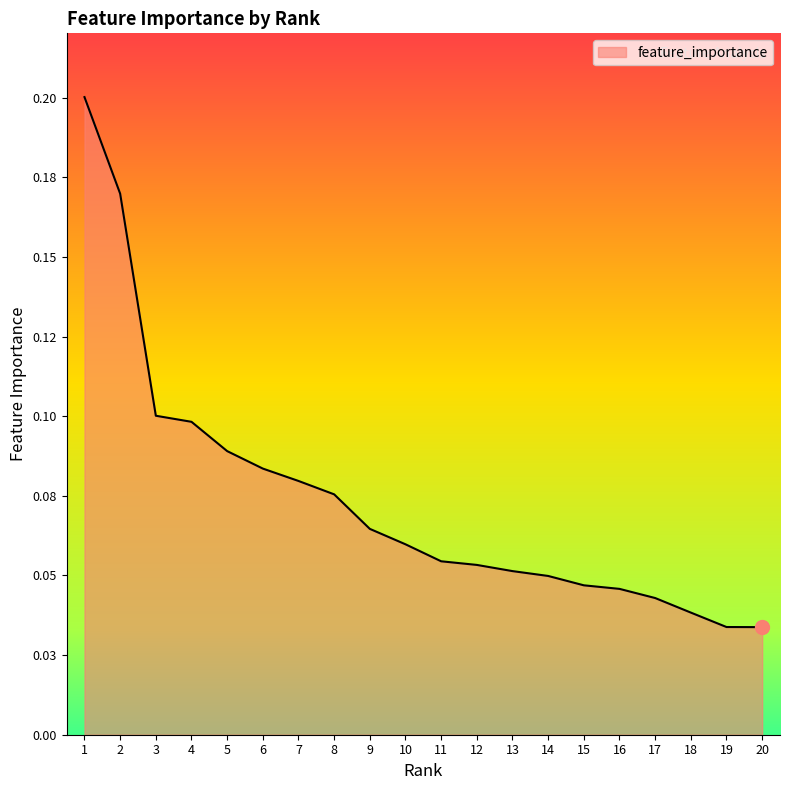

Does the chart have visible grid lines?

No